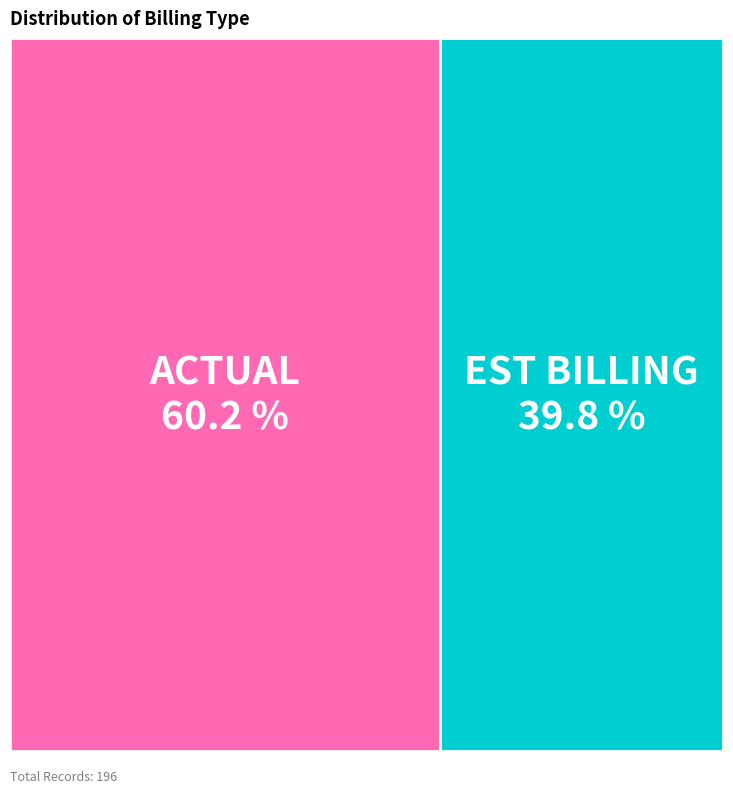

What is the smallest slice in the pie chart?

EST BILLING